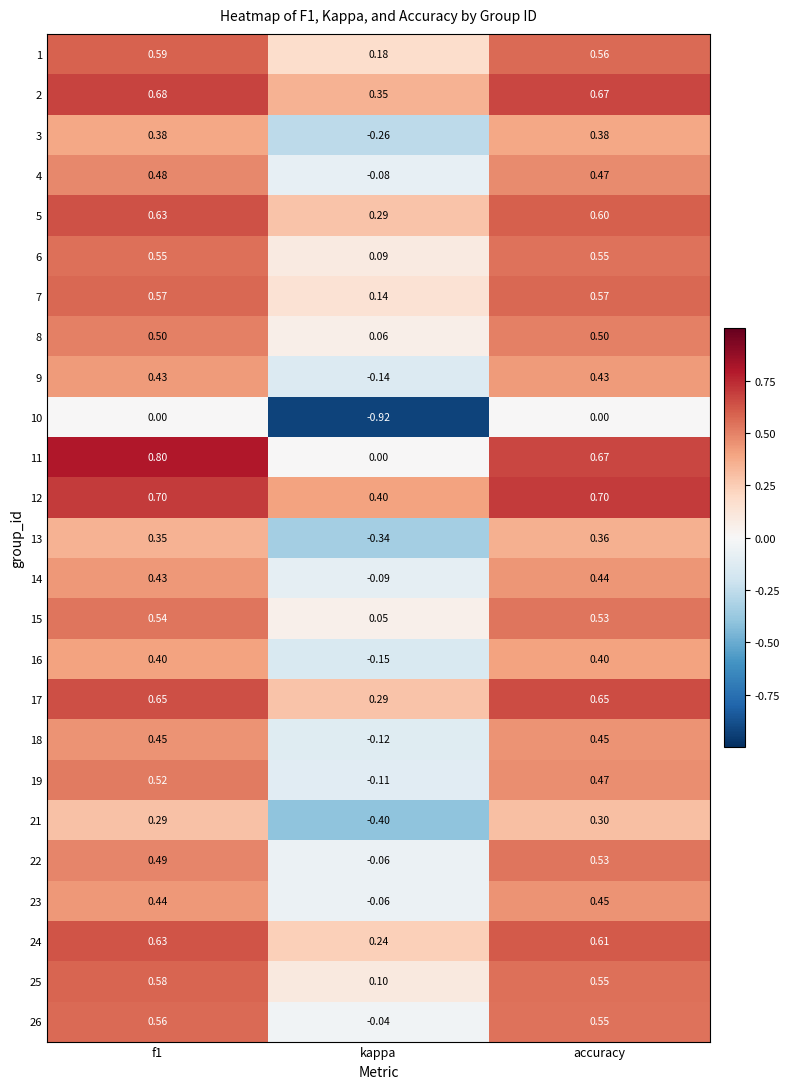

Is the value of 3 at kappa greater than the value of 4 at kappa?

No